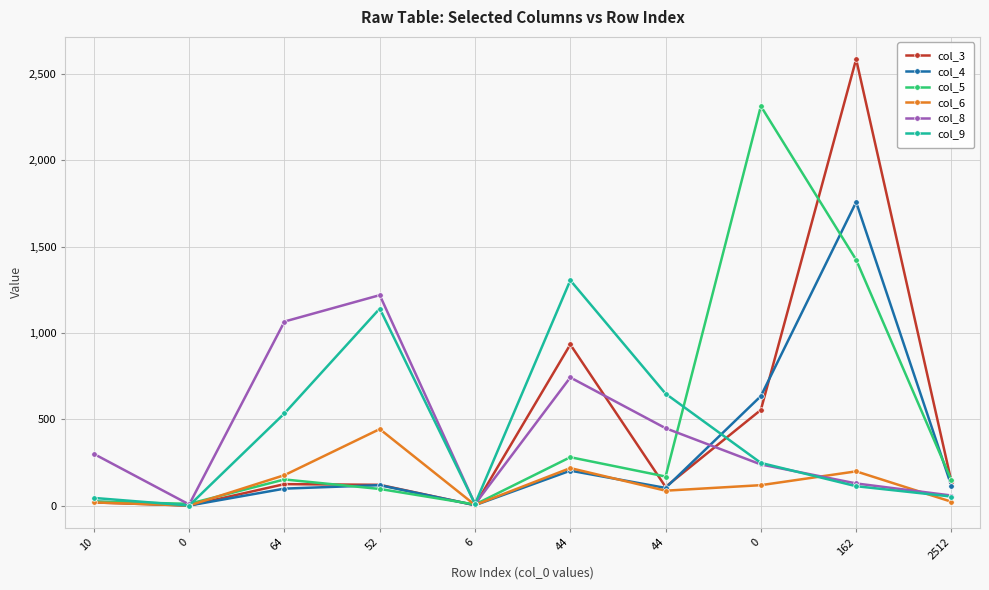

What is the difference between the second highest and minimum values in the col_8 series?

1060